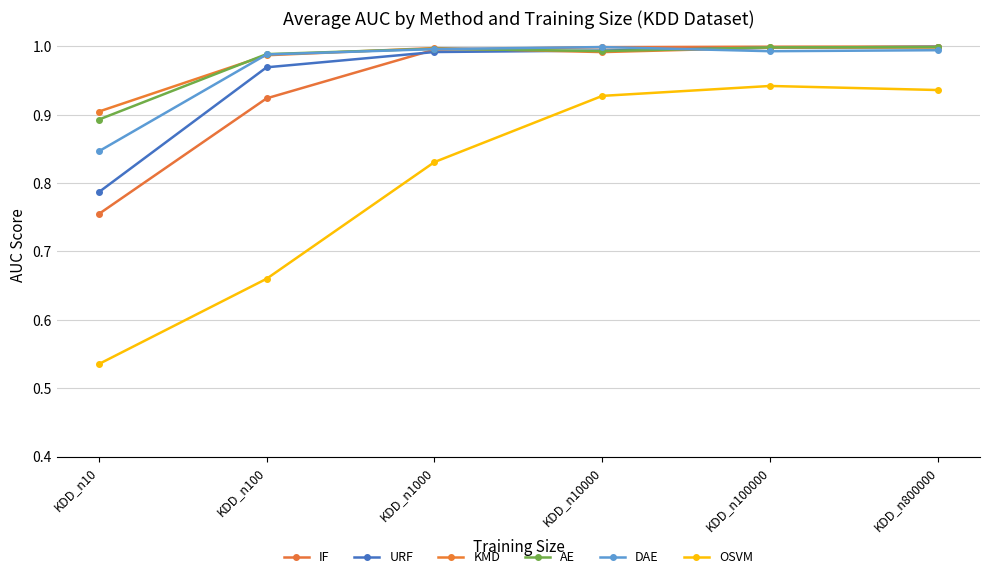

At which label does OSVM reach its minimum?

KDD_n10